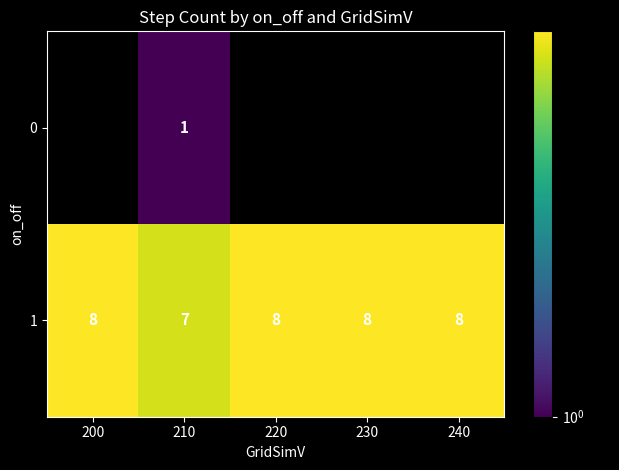

What is the maximum value shown in the chart?

8.0